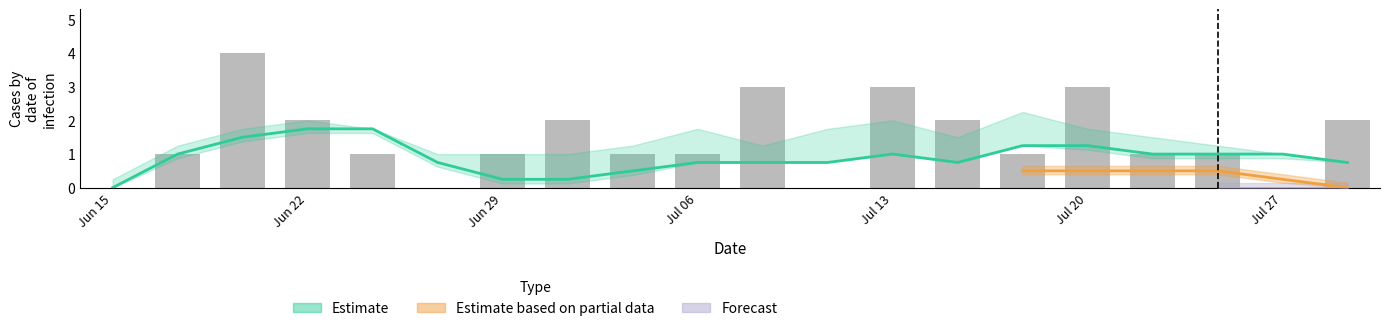

Count the number of values greater than 1.

8